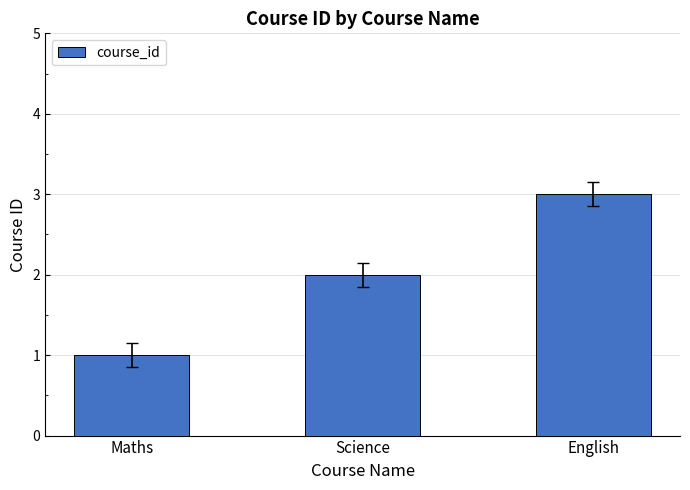

Reading right to left, extract all data points from this chart.

English=3	Science=2	Maths=1